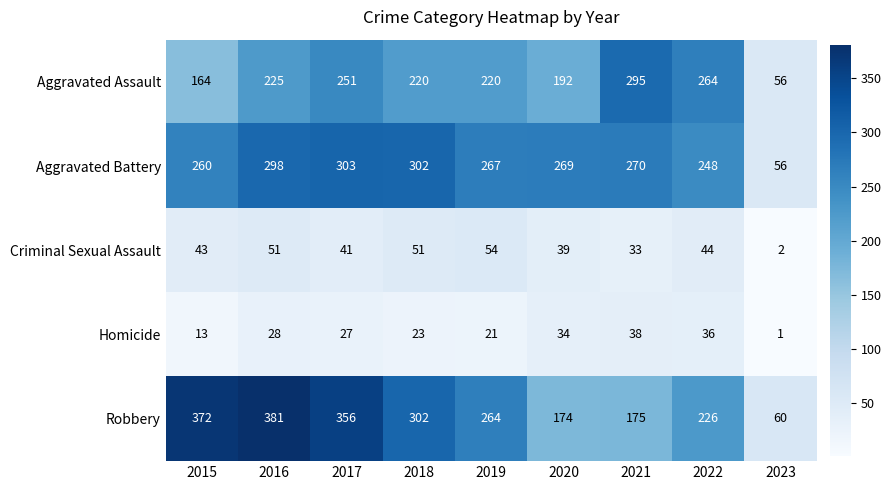

What is the total value across all series at 2021?

811